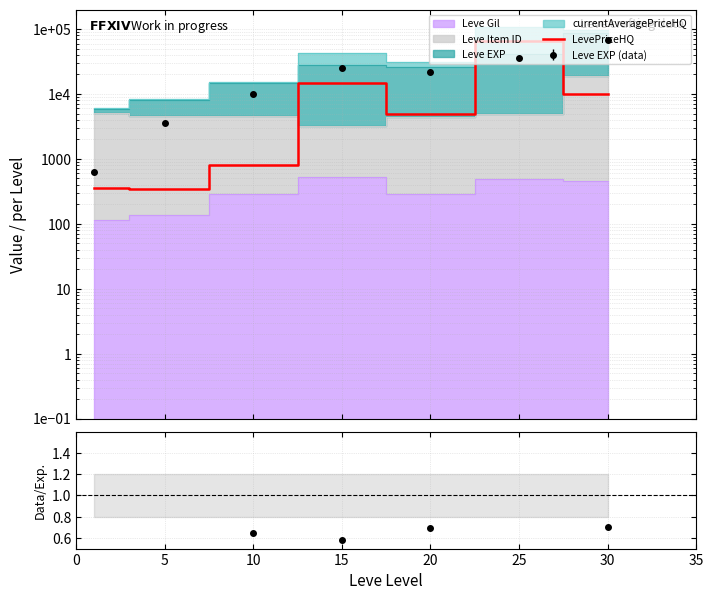

What is the ratio of the value at 30 to the value at 10?

12.2